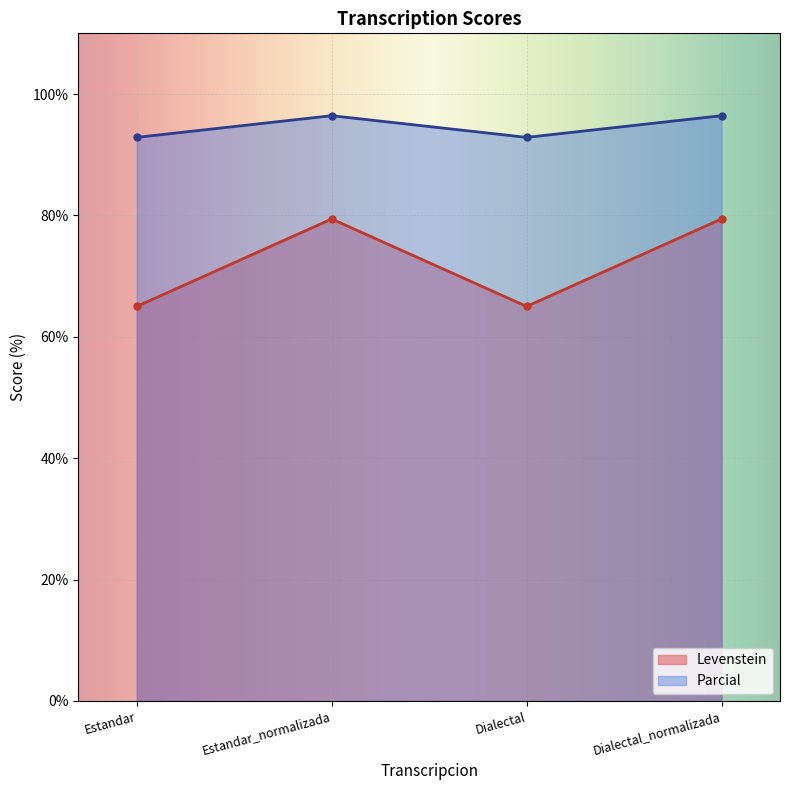

How many data points in Levenstein are above 79?

2